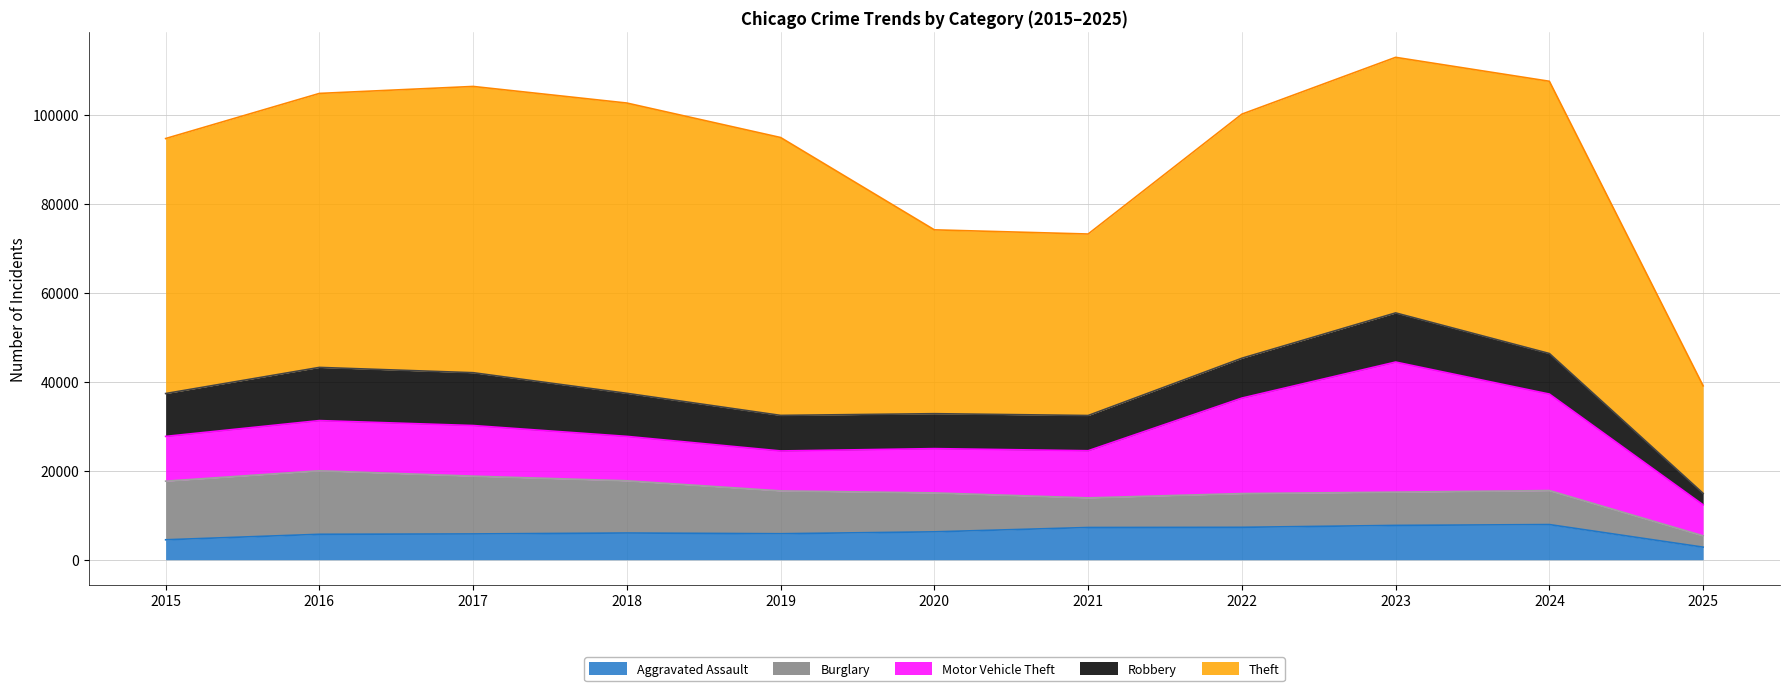

At how many categories does at least one series exceed 33305?

10